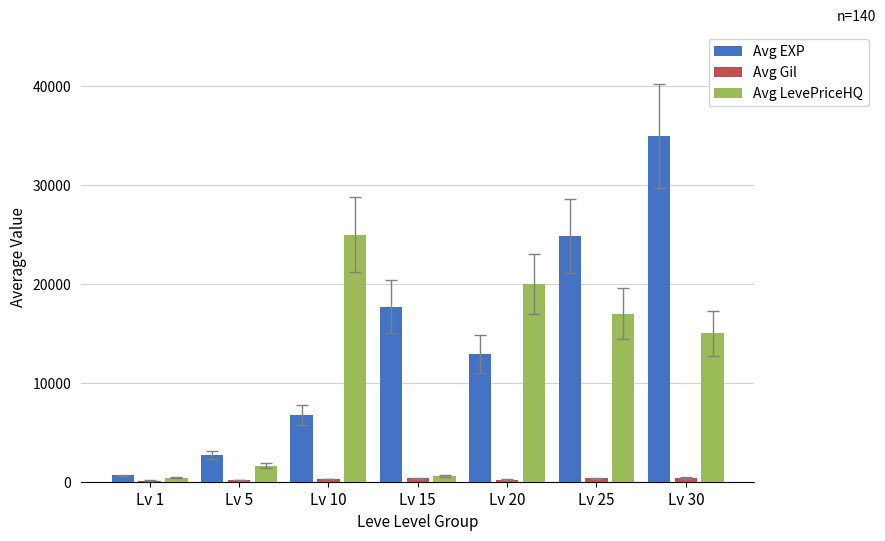

Which category has the highest value across all series?

Lv 30